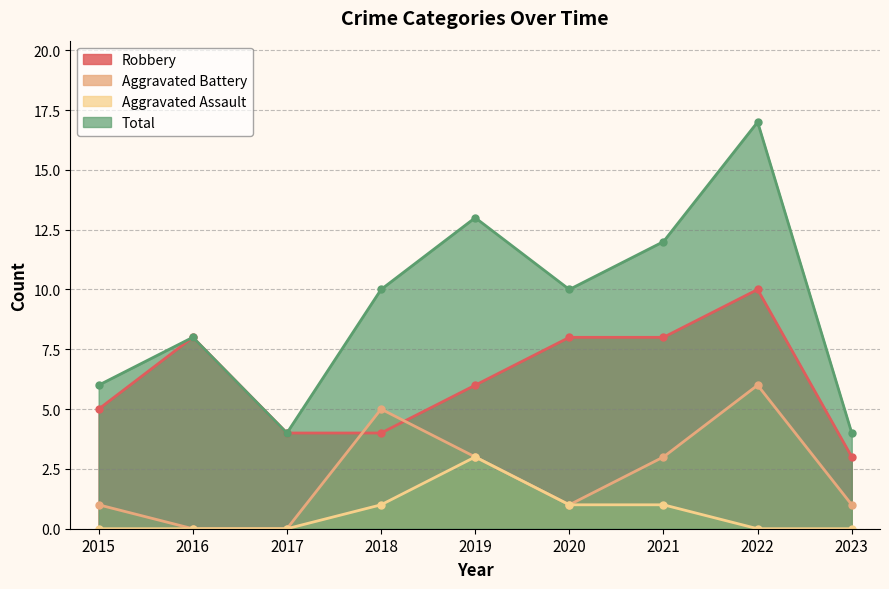

What are all the series names shown in the legend?

Robbery, Aggravated Battery, Aggravated Assault, Total